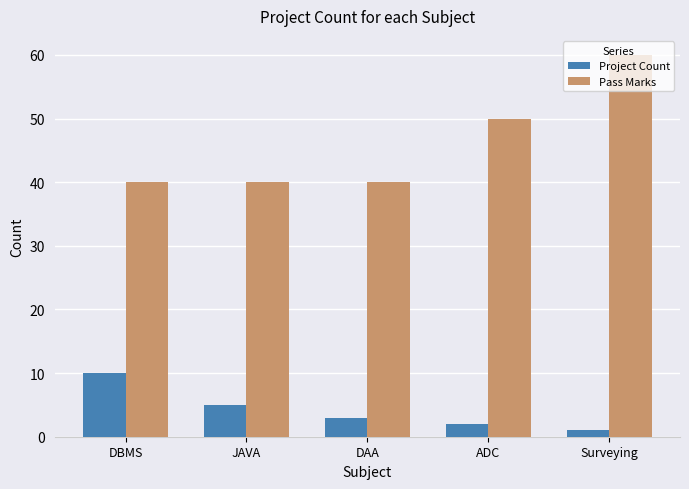

Between JAVA and Surveying, which series saw the biggest shift?

Pass Marks